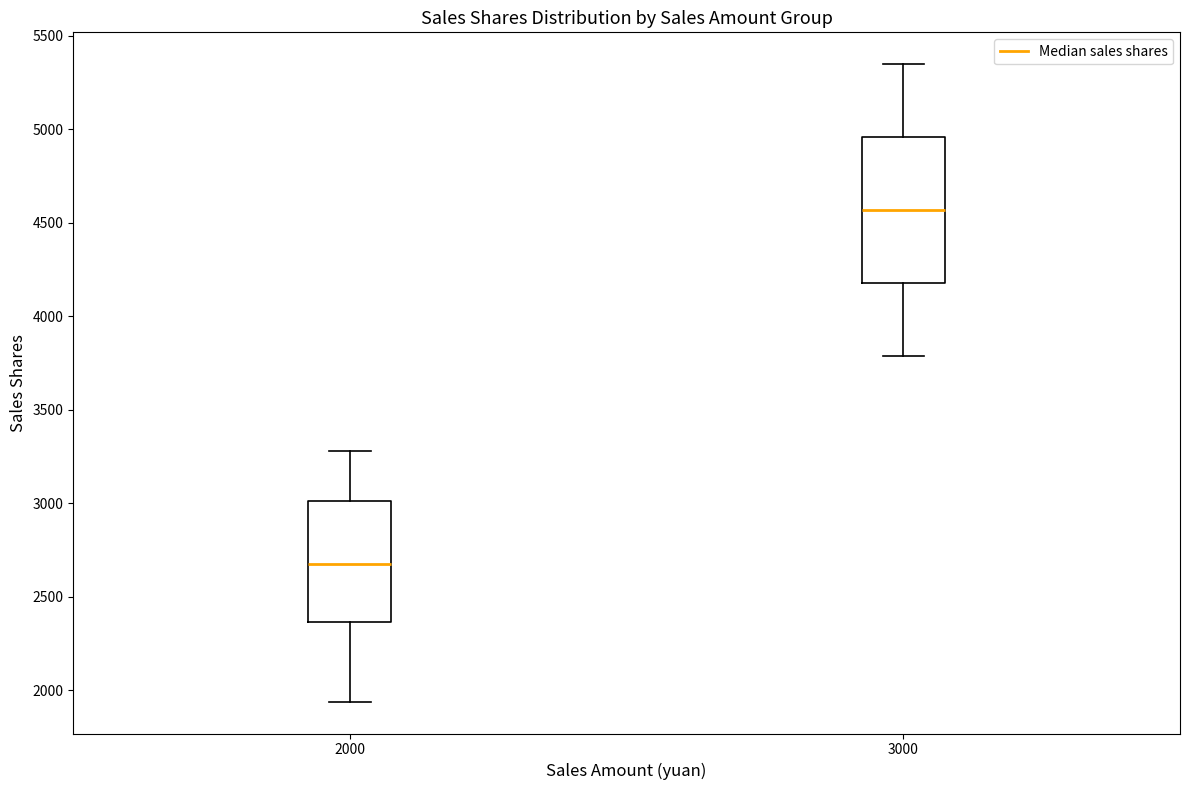

Comparing the boxes themselves (not the whiskers), which one is the tallest?

3000